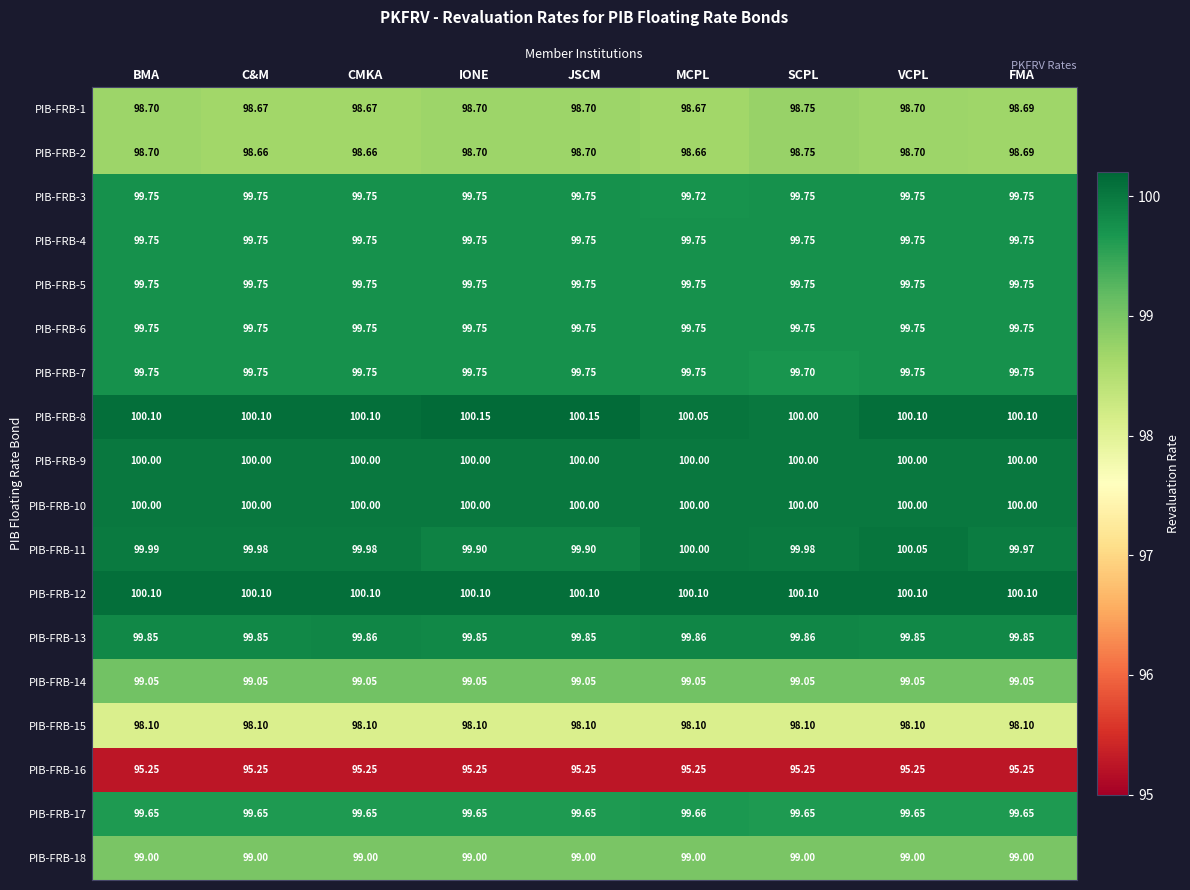

Is the value of PIB-FRB-1 at IONE greater than the value of PIB-FRB-12 at CMKA?

No